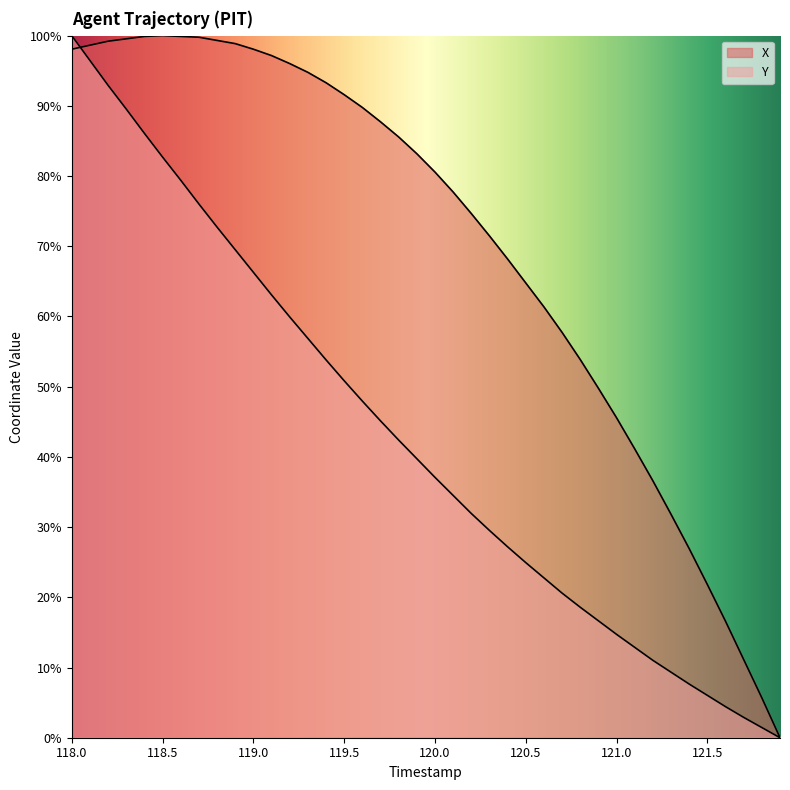

Reading right to left, list all the values displayed in this chart.

X: 121.9=0.0	121.8=5.7	121.7=11.1	121.6=16.6	121.5=21.8	121.4=26.9	121.3=31.8	121.2=36.6	121.1=41.1	121.0=45.6	120.9=49.8	120.8=53.9	120.7=57.7	120.6=61.4	120.5=64.8	120.4=68.2	120.3=71.5	120.2=74.7	120.1=77.7	120.0=80.6	119.9=83.2	119.8=85.6	119.7=87.7	119.6=89.8	119.5=91.6	119.4=93.3	119.3=94.8	119.2=96.0	119.1=97.2	119.0=98.1	118.9=98.9	118.8=99.3	118.7=99.8	118.6=99.9	118.5=100.0	118.4=99.9	118.3=99.5	118.2=99.2	118.1=98.6	118.0=98.1
Y: 121.9=0.0	121.8=1.4	121.7=2.9	121.6=4.4	121.5=6.0	121.4=7.6	121.3=9.3	121.2=11.0	121.1=12.9	121.0=14.7	120.9=16.7	120.8=18.6	120.7=20.6	120.6=22.8	120.5=24.9	120.4=27.2	120.3=29.5	120.2=31.9	120.1=34.5	120.0=37.1	119.9=39.7	119.8=42.4	119.7=45.1	119.6=47.9	119.5=50.8	119.4=53.8	119.3=56.9	119.2=59.9	119.1=63.1	119.0=66.3	118.9=69.5	118.8=72.7	118.7=76.0	118.6=79.4	118.5=82.7	118.4=86.1	118.3=89.5	118.2=92.9	118.1=96.5	118.0=100.0